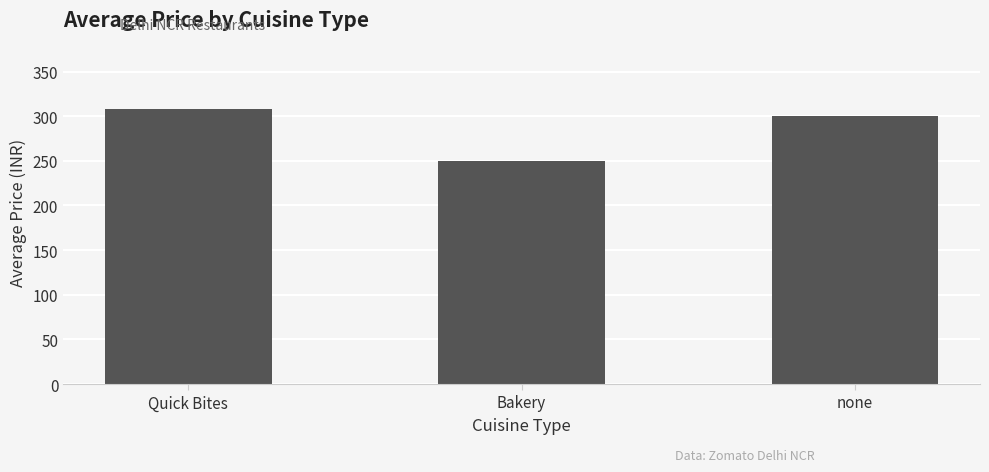

Reading right to left, transcribe all the data shown in this chart.

300.0	250.0	308.3